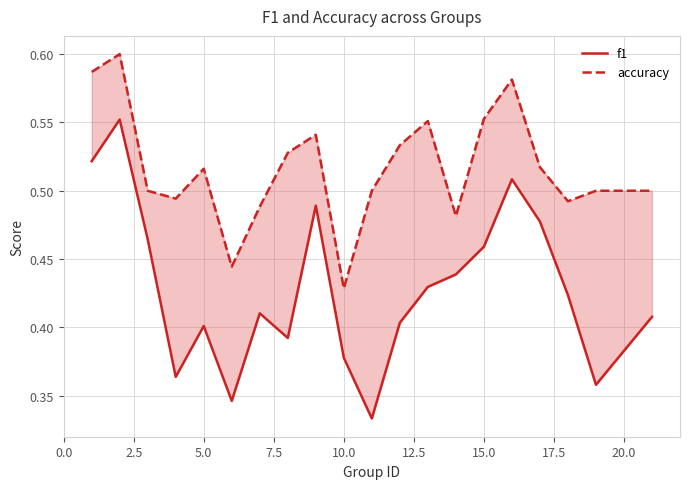

List the series in order of their overall mean, highest first.

accuracy, f1